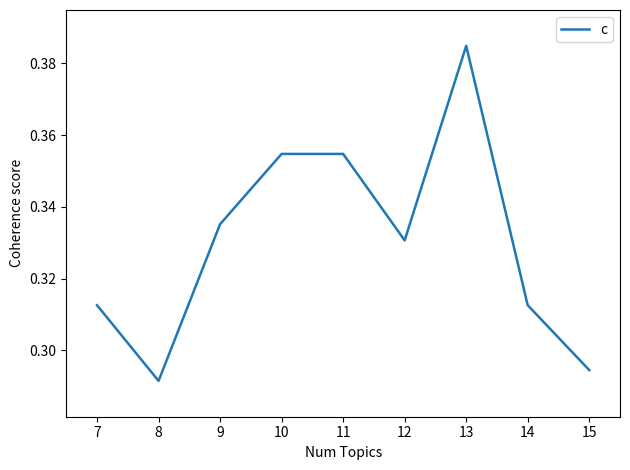

Where is the data nearest to the value 0?

8